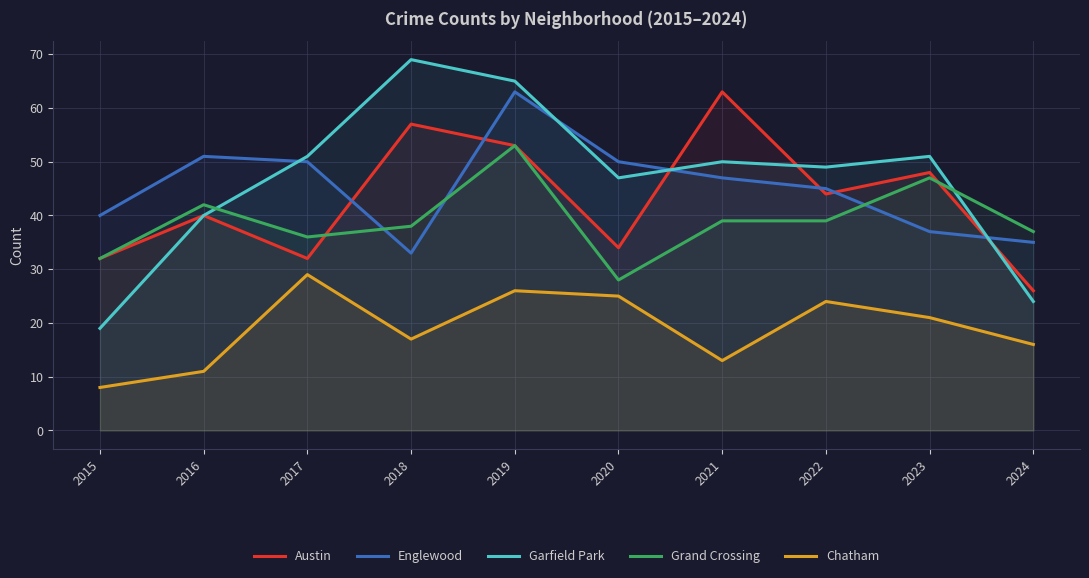

True or false: Grand Crossing and Garfield Park cross at least once.

True